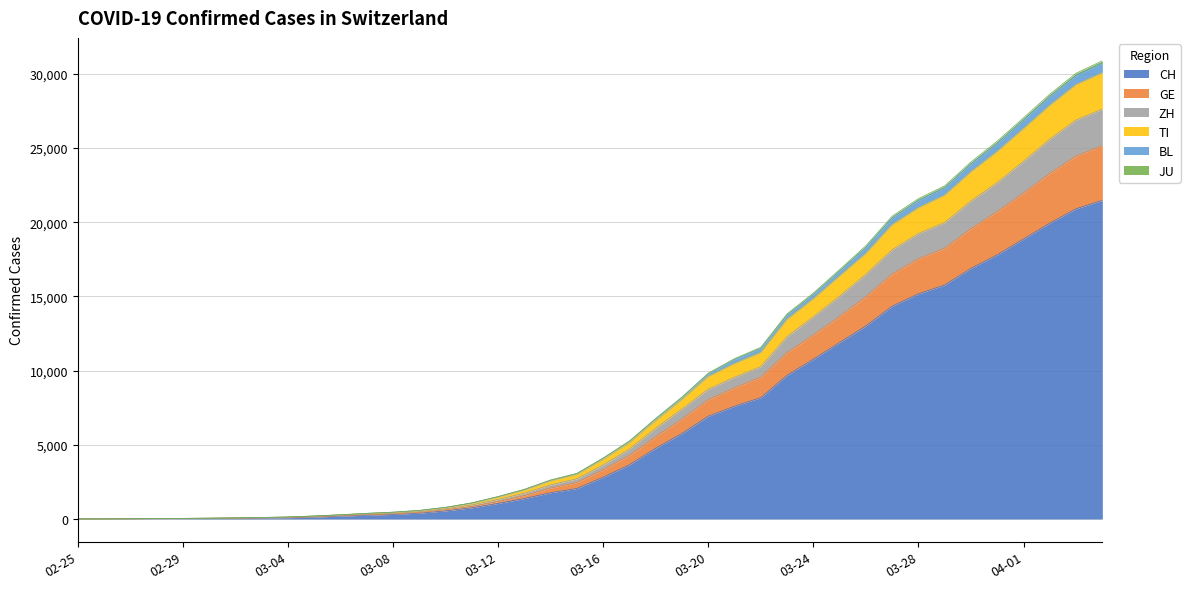

What is the maximum value for CH?

21469